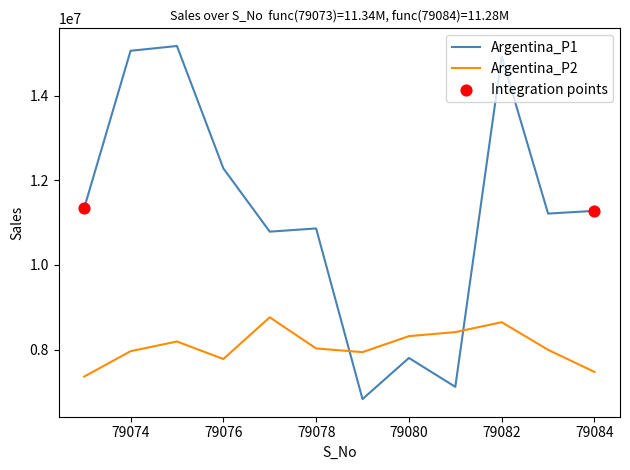

Which series has the largest total across all categories?

Argentina_P1